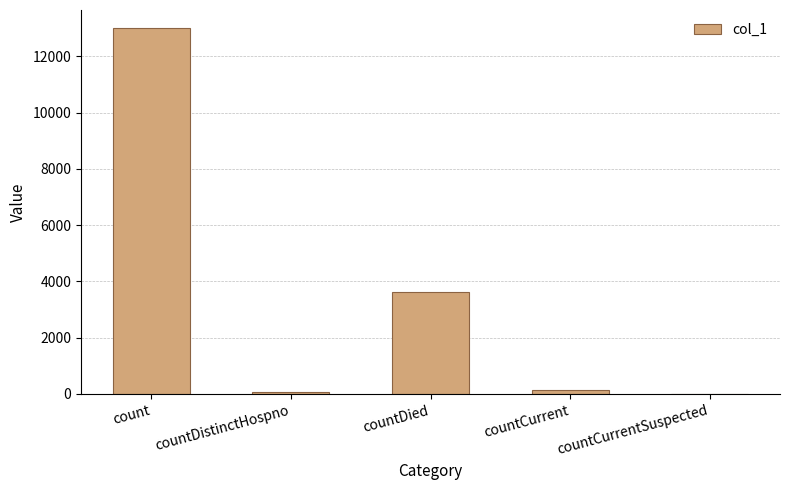

True or false: the data shows 0 at countCurrentSuspected.

True